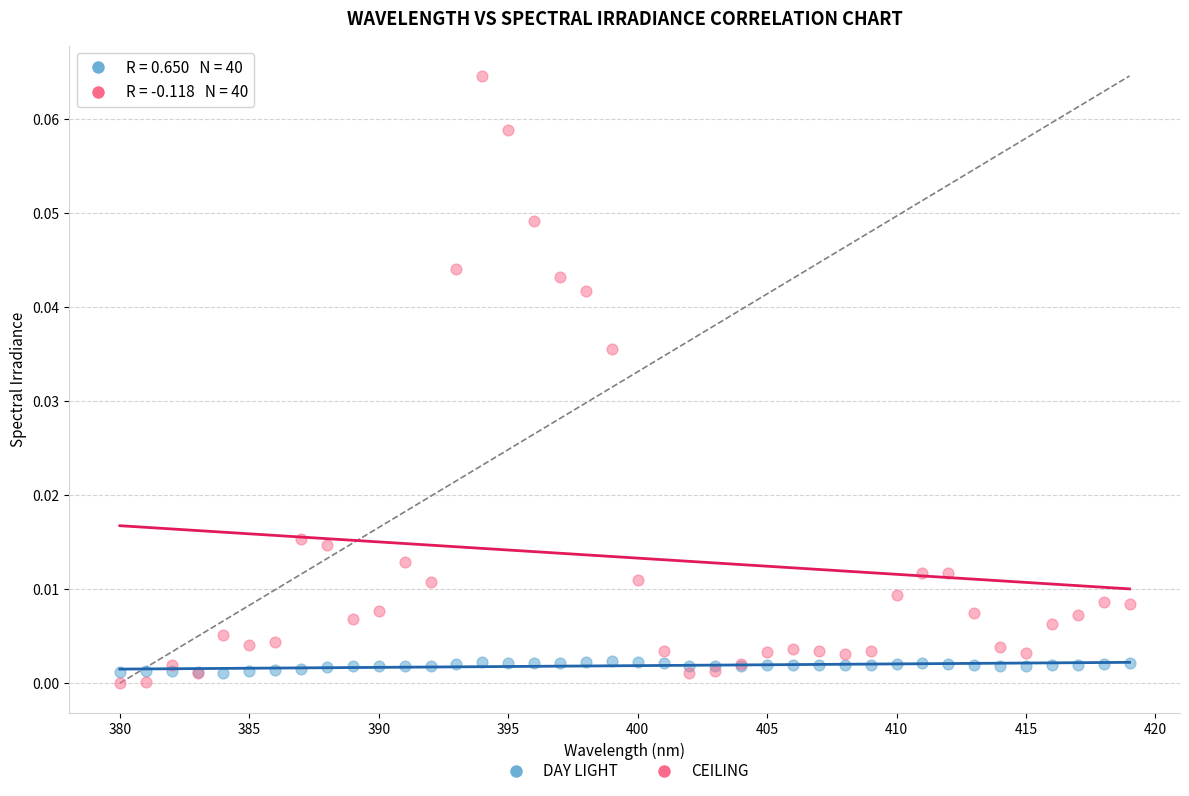

What are all the series names shown in the legend?

DAY LIGHT, CEILING